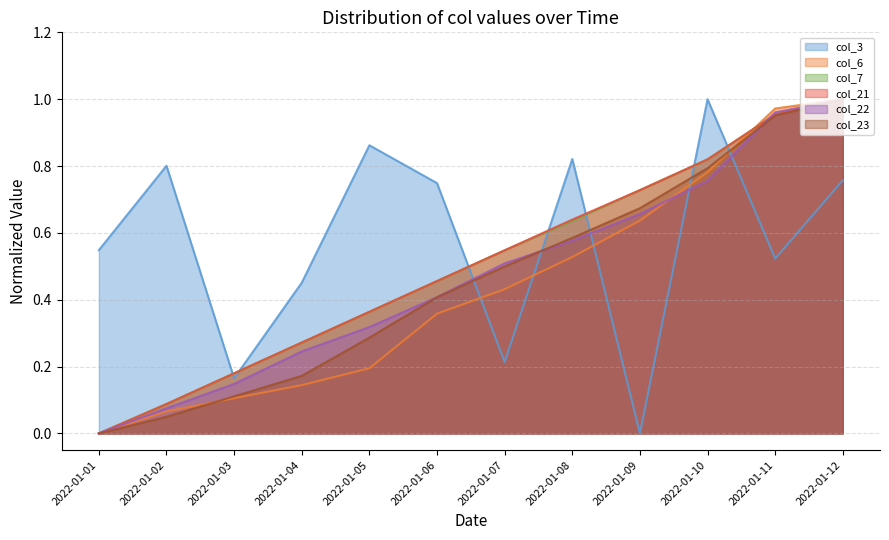

The col_7 series shows 0.5 at 2022-01-06. True or false?

True